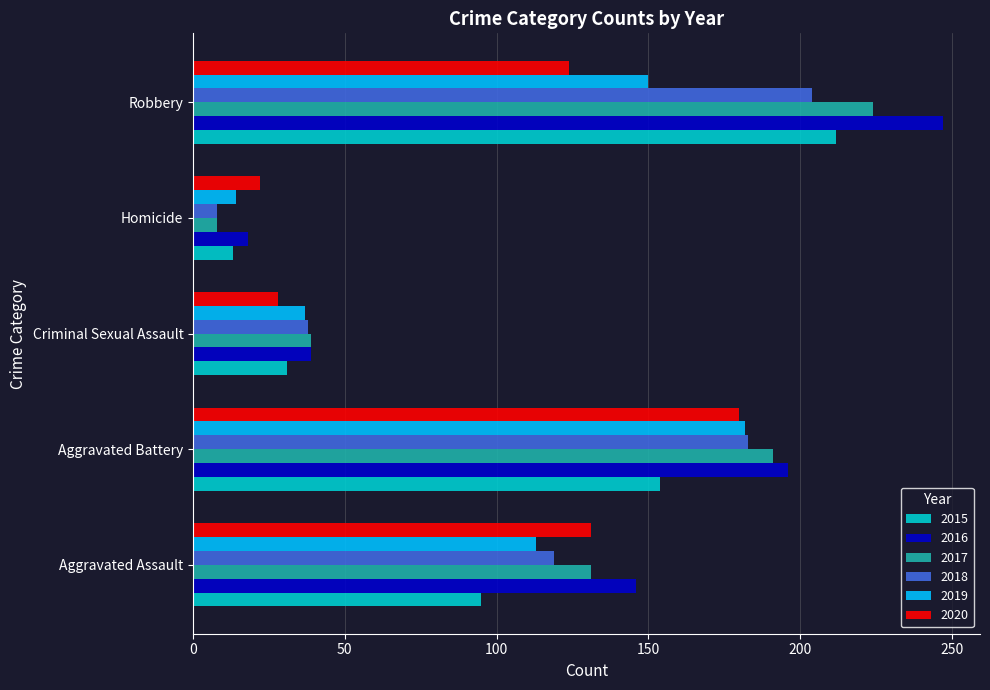

What is the difference between the maximum and minimum values in the 2019 series?

168